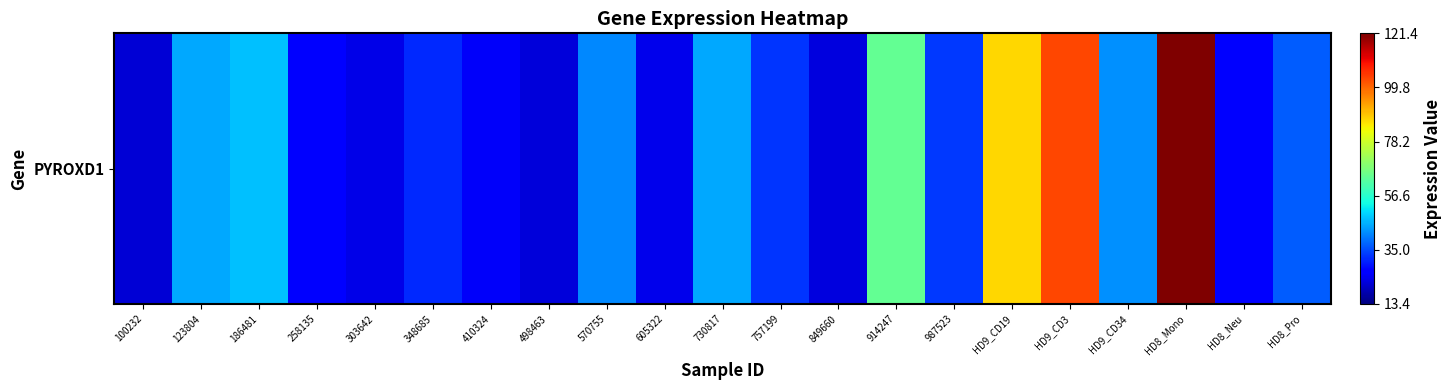

What is the average value?

43.9